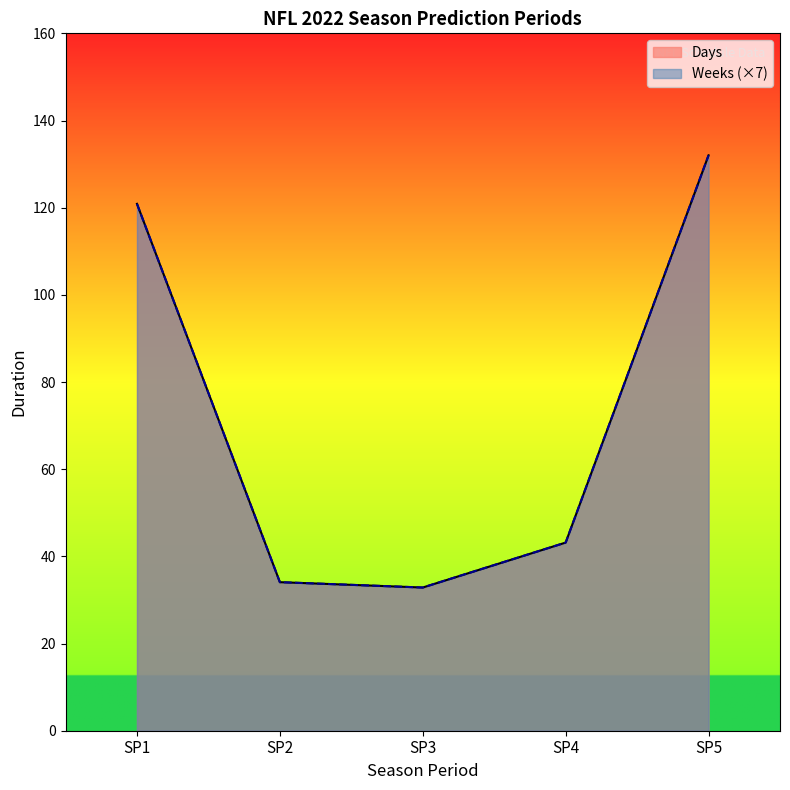

Reading left to right, transcribe all the data shown in this chart.

Days: 120.9	34.1	32.9	43.2	132.0
Weeks: 120.9	34.1	32.9	43.2	132.0